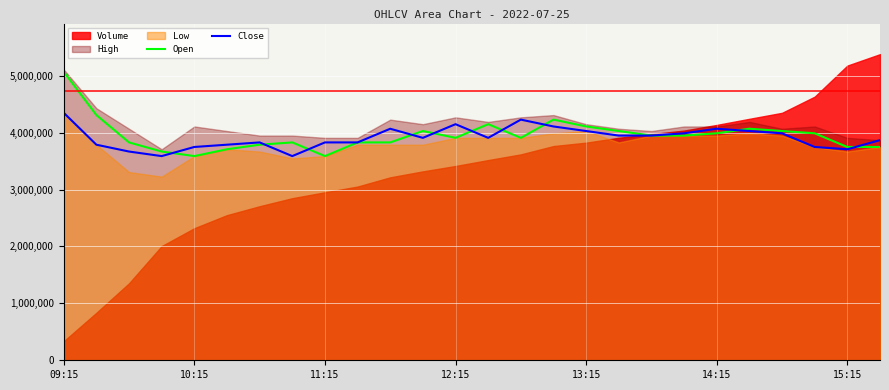

True or false: Close and Open intersect in this chart.

True